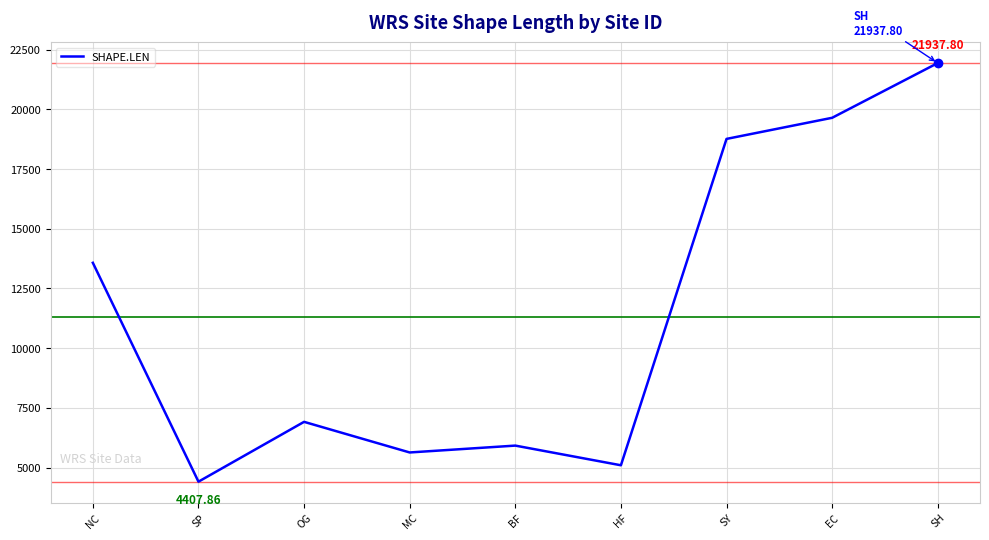

At which label does the data first exceed 6912?

NC